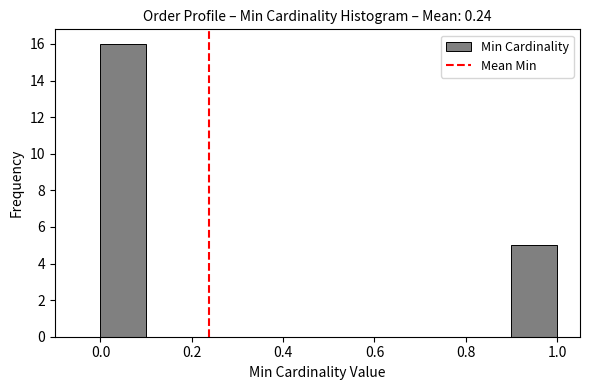

What is the height of the bar covering 0.9 to 1.0 on the x-axis? The values are not printed on the chart, so give them approximately, as read against the axis.

5